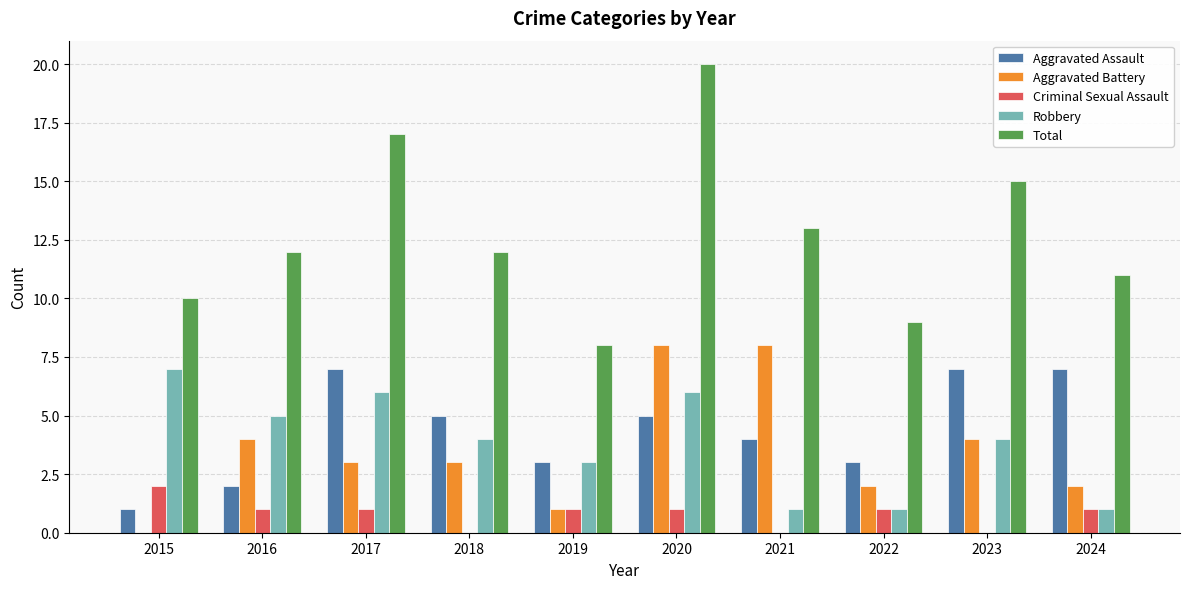

Are the bars grouped side by side (vs. stacked)?

Yes